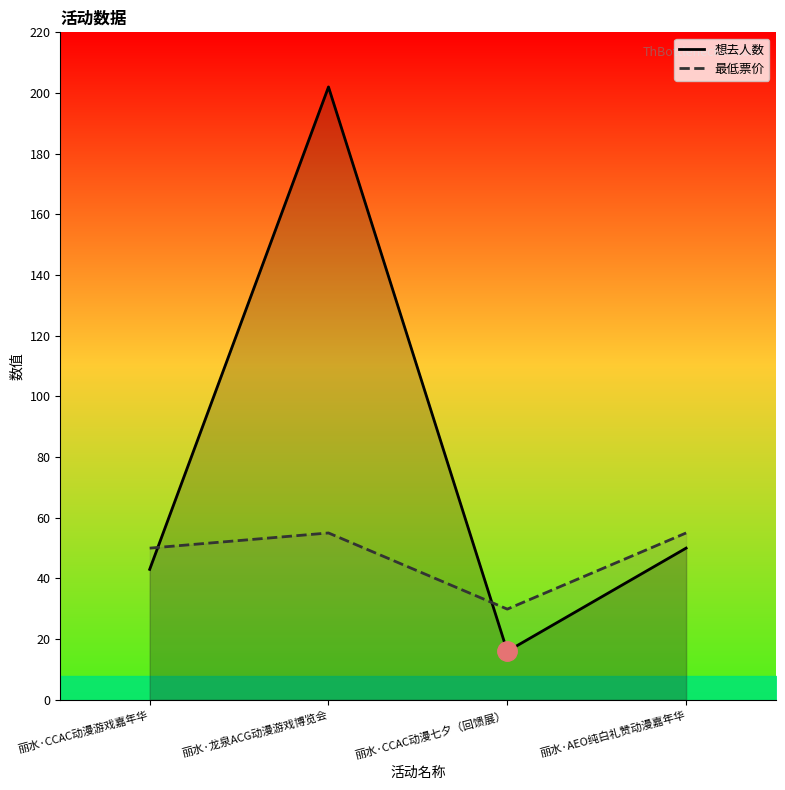

What is the sum of the 想去人数 values at 丽水·CCAC动漫七夕（回馈展） and 丽水·CCAC动漫游戏嘉年华?

59.0